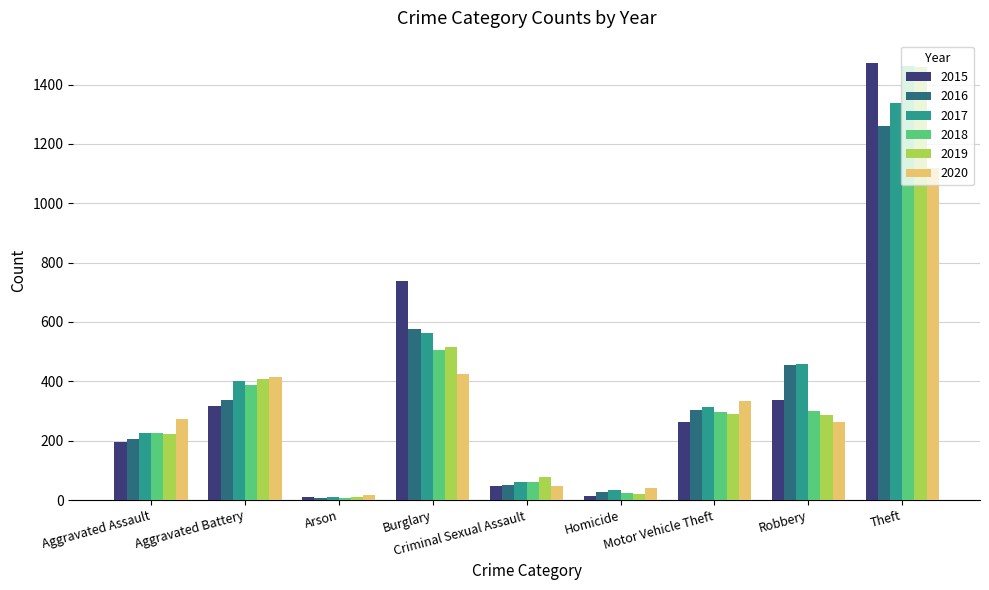

Is the value of 2018 at Aggravated Assault greater than the value of 2020 at Aggravated Battery?

No